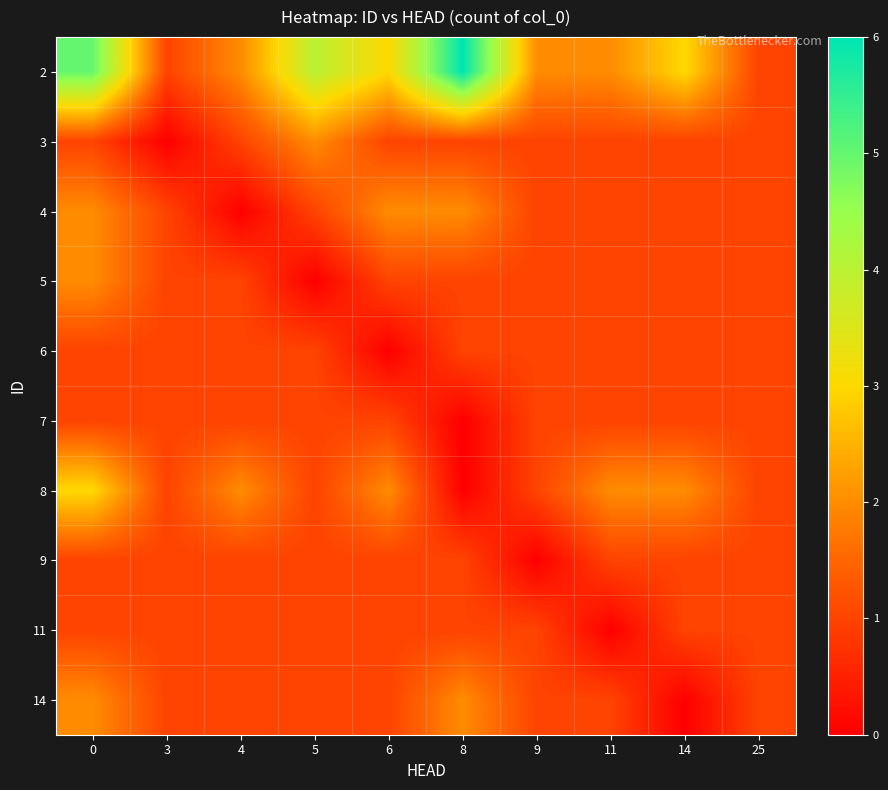

Reading right to left, what are all the values shown in this chart?

2: 25=1	14=3	11=2	9=2	8=6	6=3	5=4	4=2	3=1	0=5
3: 25=1	14=1	11=1	9=1	8=1	6=1	5=2	4=1	3=0	0=1
4: 25=1	14=1	11=1	9=1	8=2	6=2	5=1	4=0	3=1	0=2
5: 25=1	14=1	11=1	9=1	8=1	6=1	5=0	4=1	3=1	0=2
6: 25=1	14=1	11=1	9=1	8=1	6=0	5=1	4=1	3=1	0=1
7: 25=1	14=1	11=1	9=1	8=0	6=1	5=1	4=1	3=1	0=1
8: 25=1	14=2	11=2	9=1	8=0	6=2	5=1	4=2	3=1	0=3
9: 25=1	14=1	11=1	9=0	8=1	6=1	5=1	4=1	3=1	0=1
11: 25=1	14=1	11=0	9=1	8=1	6=1	5=1	4=1	3=1	0=1
14: 25=1	14=0	11=1	9=1	8=2	6=1	5=1	4=1	3=1	0=2